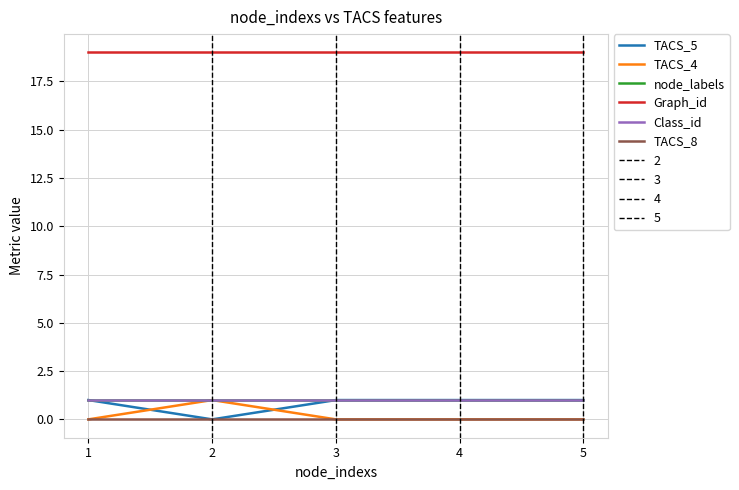

Which series has the largest total across all categories?

Graph_id